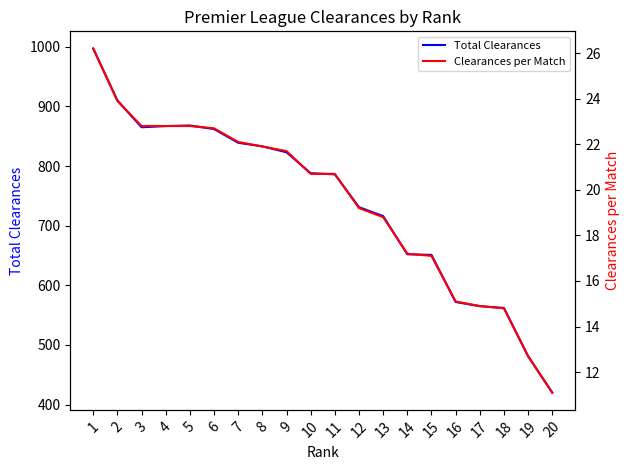

Read the Total Clearances value at 2.

910